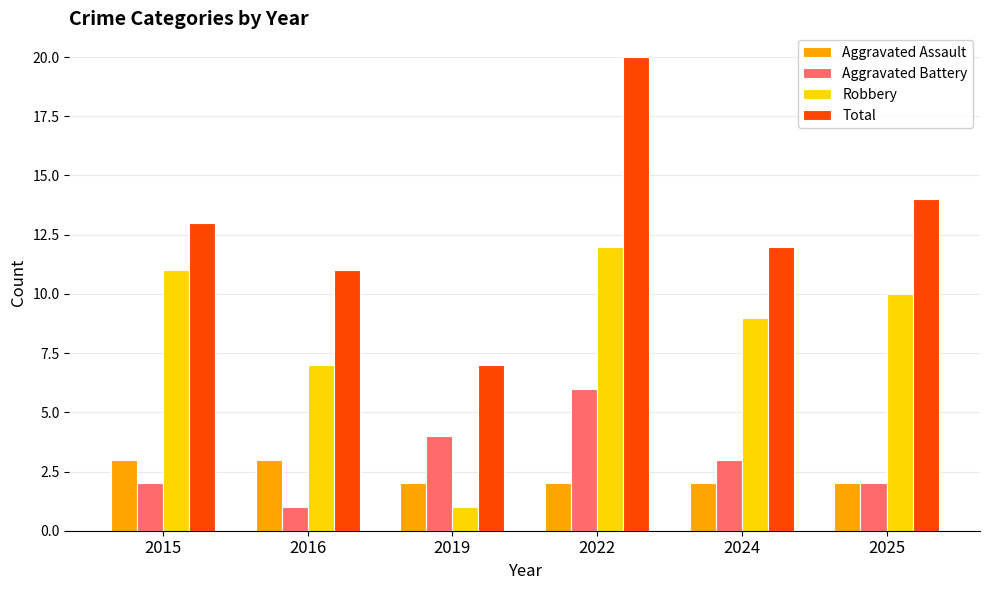

Reading right to left, list all the values displayed in this chart.

Aggravated Assault: 2025=2	2024=2	2022=2	2019=2	2016=3	2015=3
Aggravated Battery: 2025=2	2024=3	2022=6	2019=4	2016=1	2015=2
Robbery: 2025=10	2024=9	2022=12	2019=1	2016=7	2015=11
Total: 2025=14	2024=12	2022=20	2019=7	2016=11	2015=13